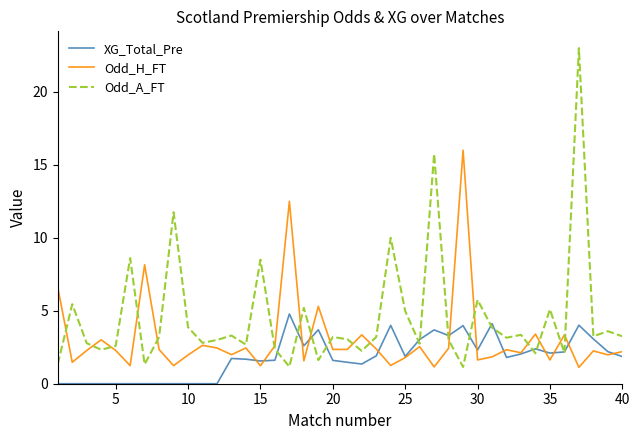

List the series in order of their overall mean, highest first.

Odd_A_FT, Odd_H_FT, XG_Total_Pre